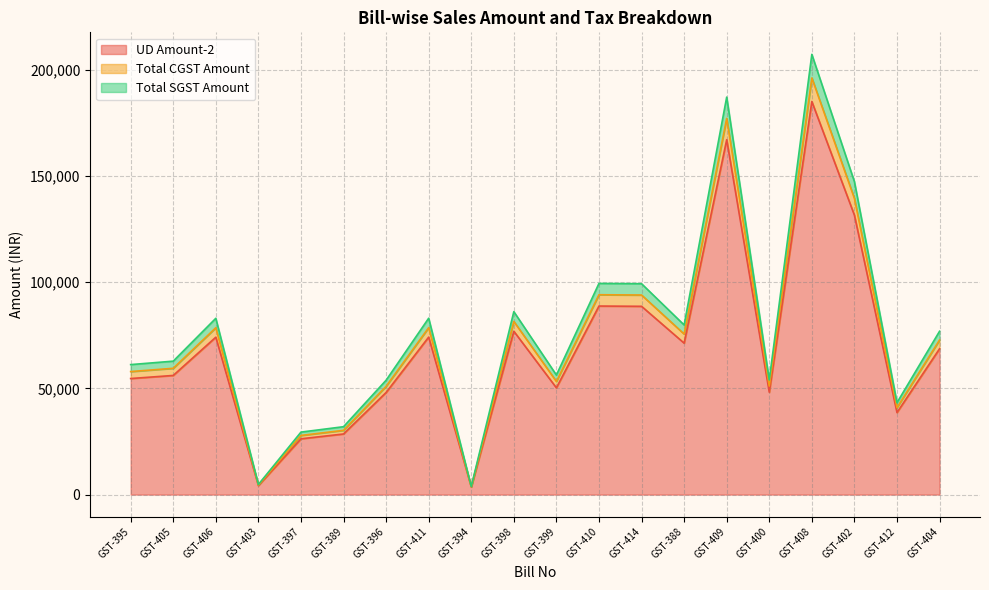

What is the label of the 7th point from the left?

GST-396